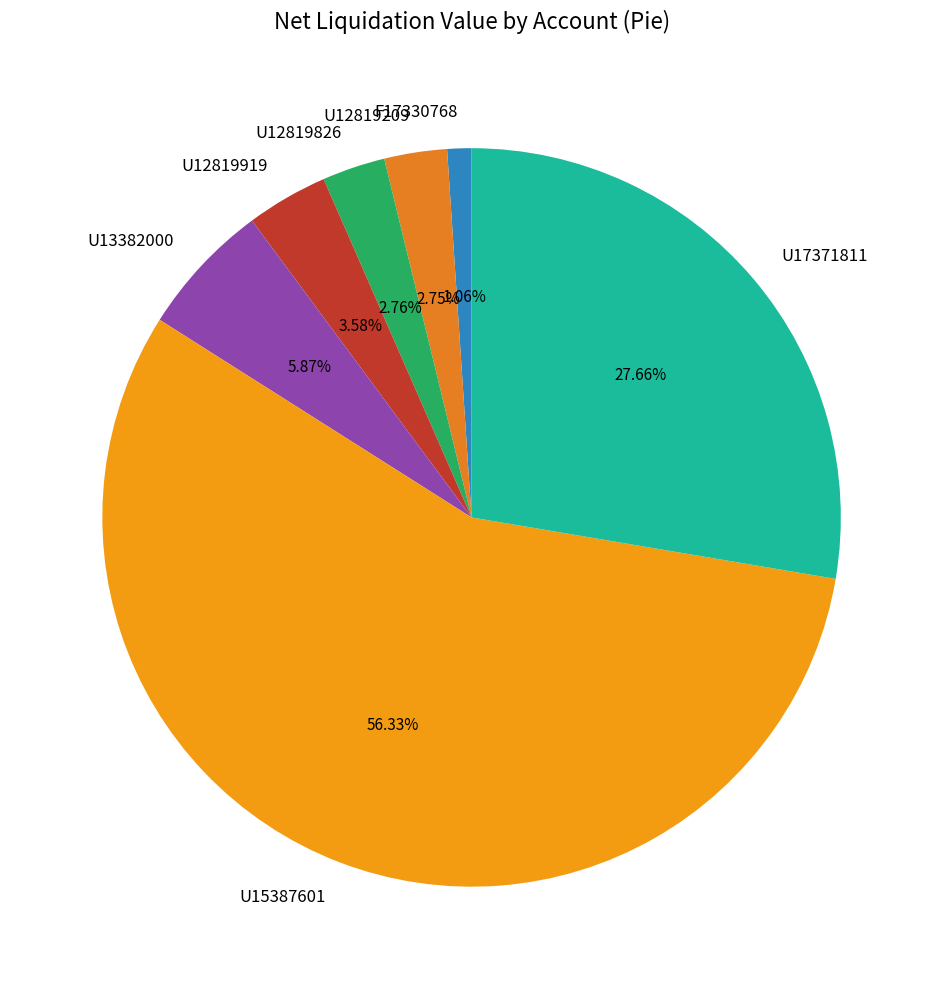

How many slices are in this pie chart?

7